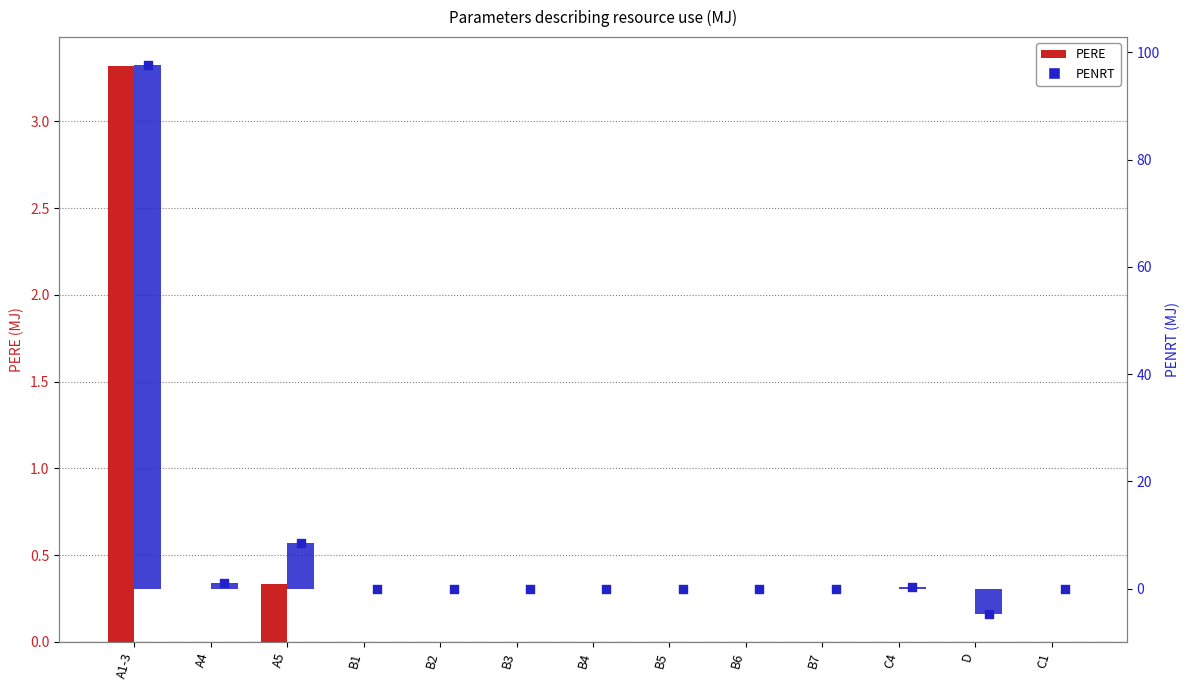

Which series reaches the maximum Y coordinate?

PENRT